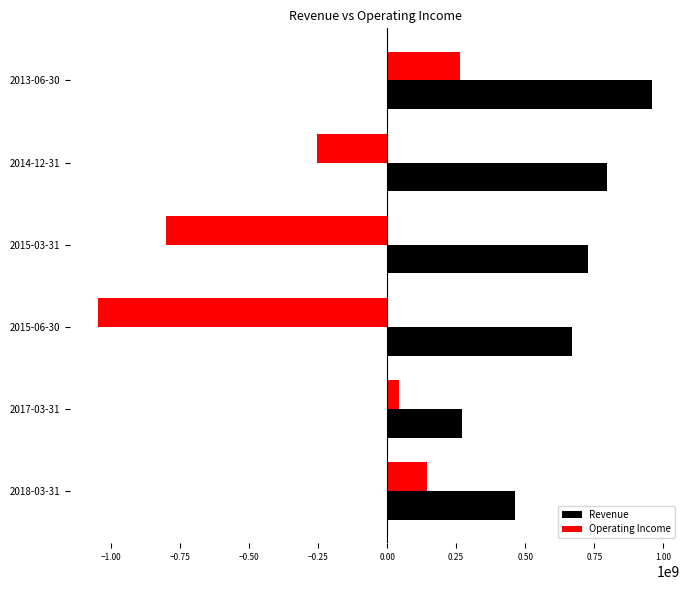

Which label corresponds to the smallest value in the chart?

2015-06-30